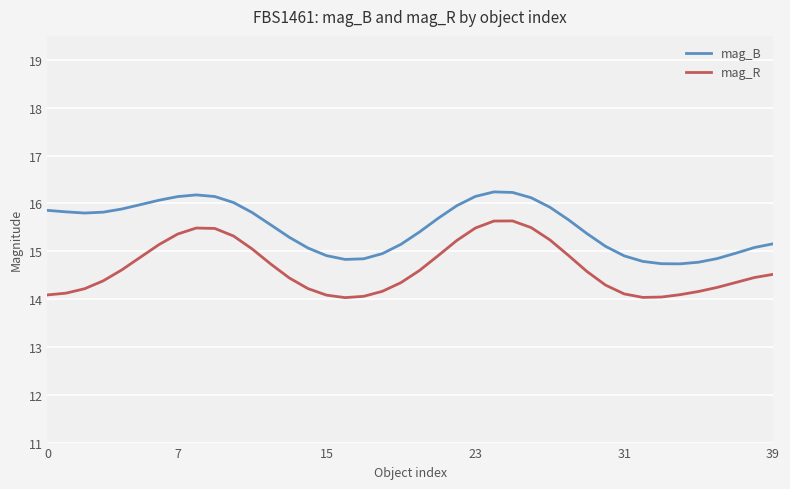

What is the sum of all mag_B values?

619.9